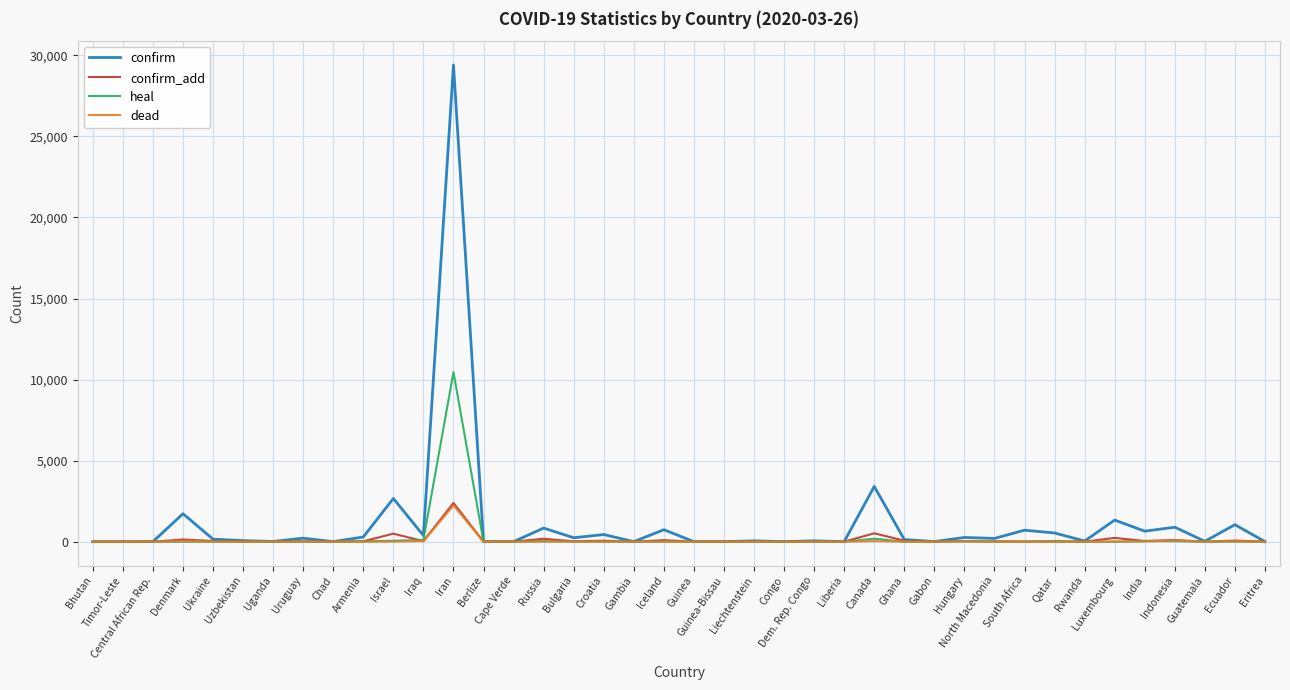

What is the highest value of the heal series?

10457